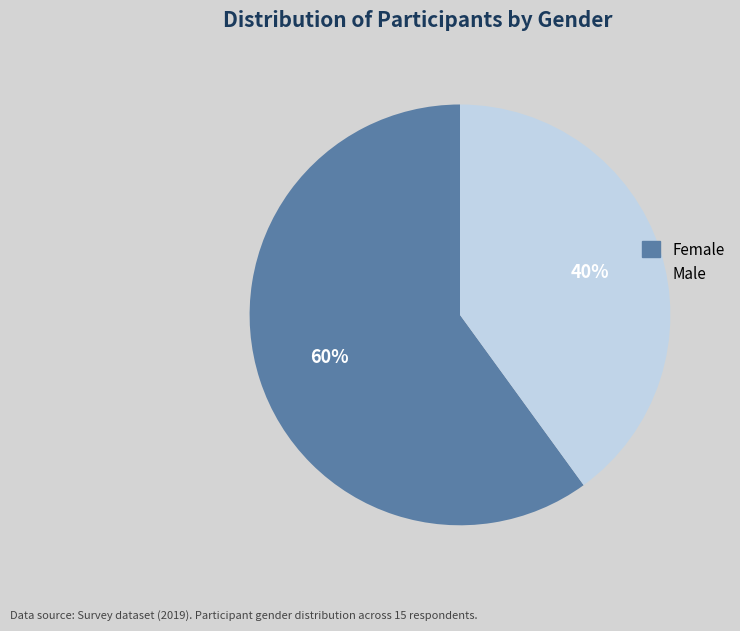

Does any single category account for the majority?

Yes